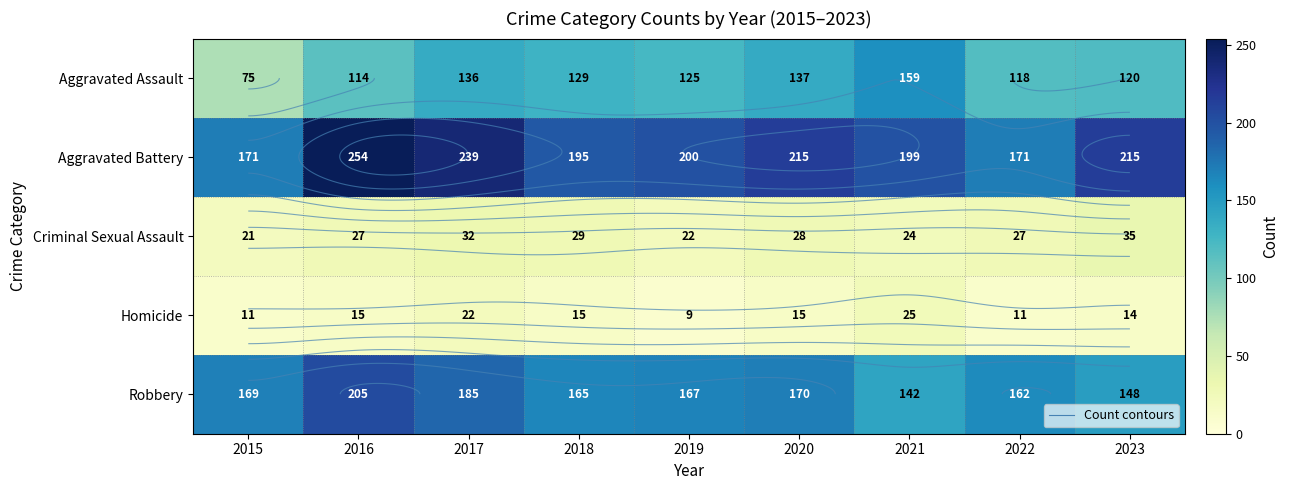

What is the maximum value for Homicide?

25